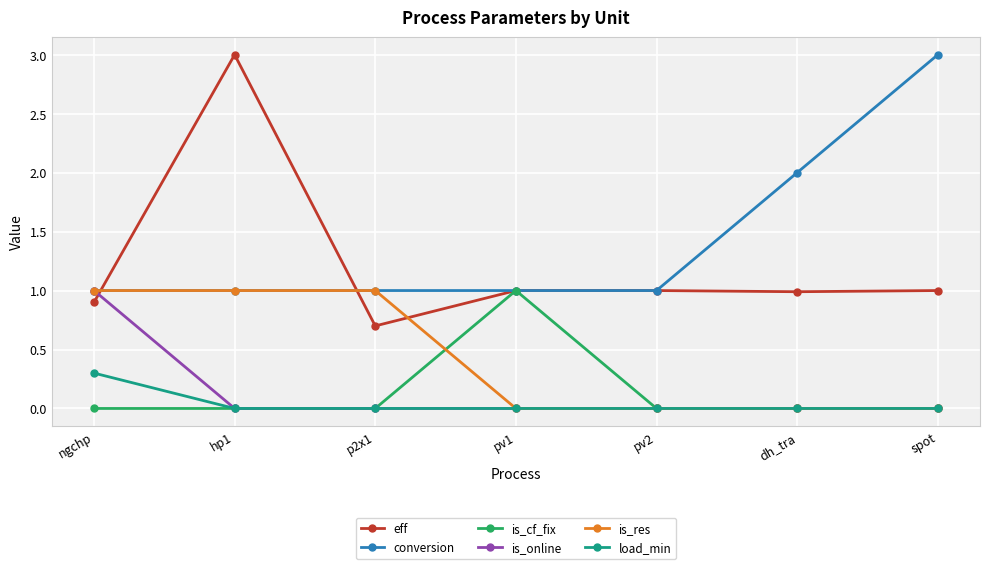

Between ngchp and hp1, which series saw the biggest shift?

eff